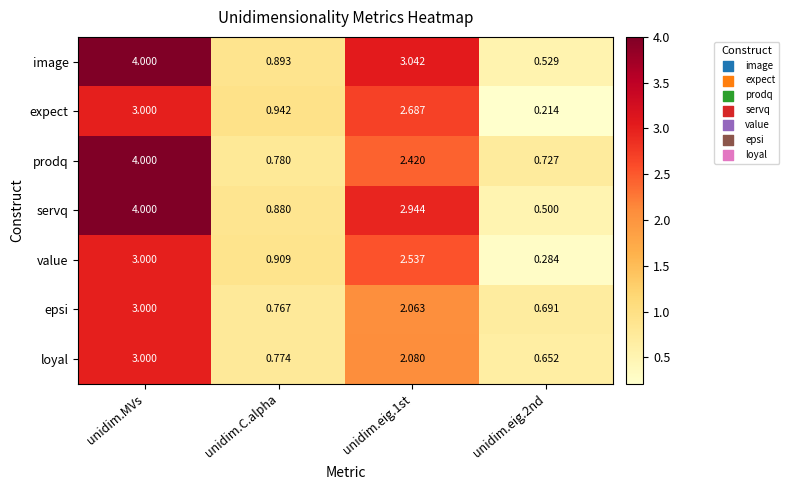

At which label does value reach its peak?

unidim.MVs